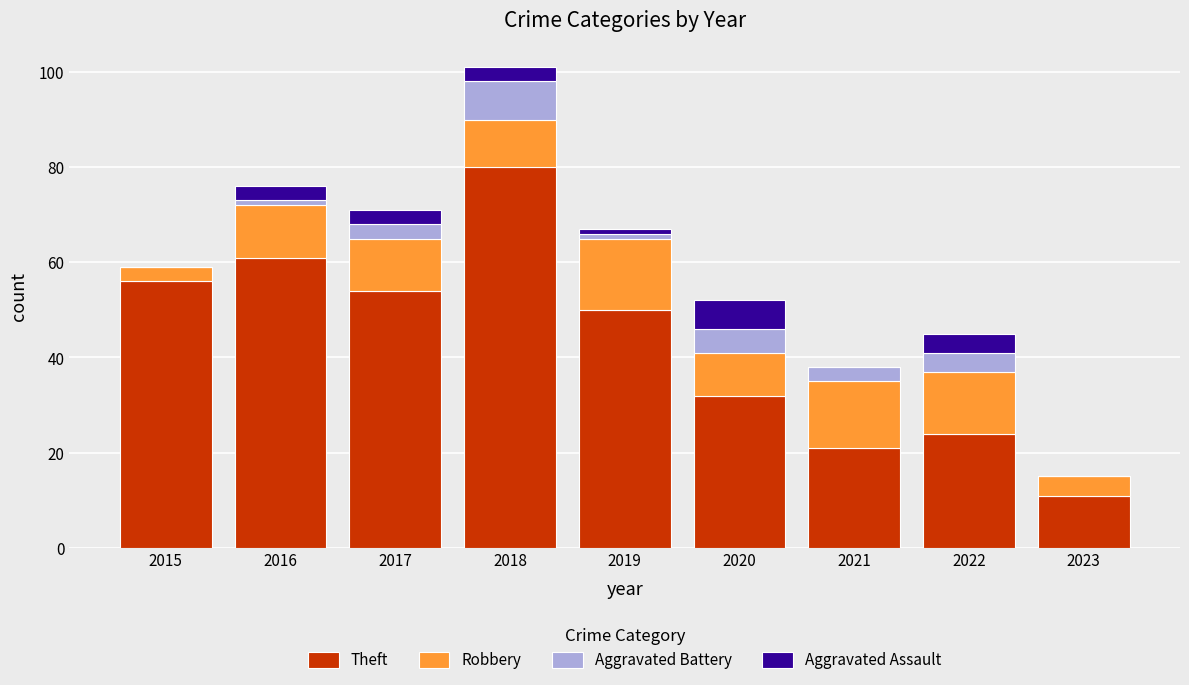

At which category is the sum across all series the highest?

2018